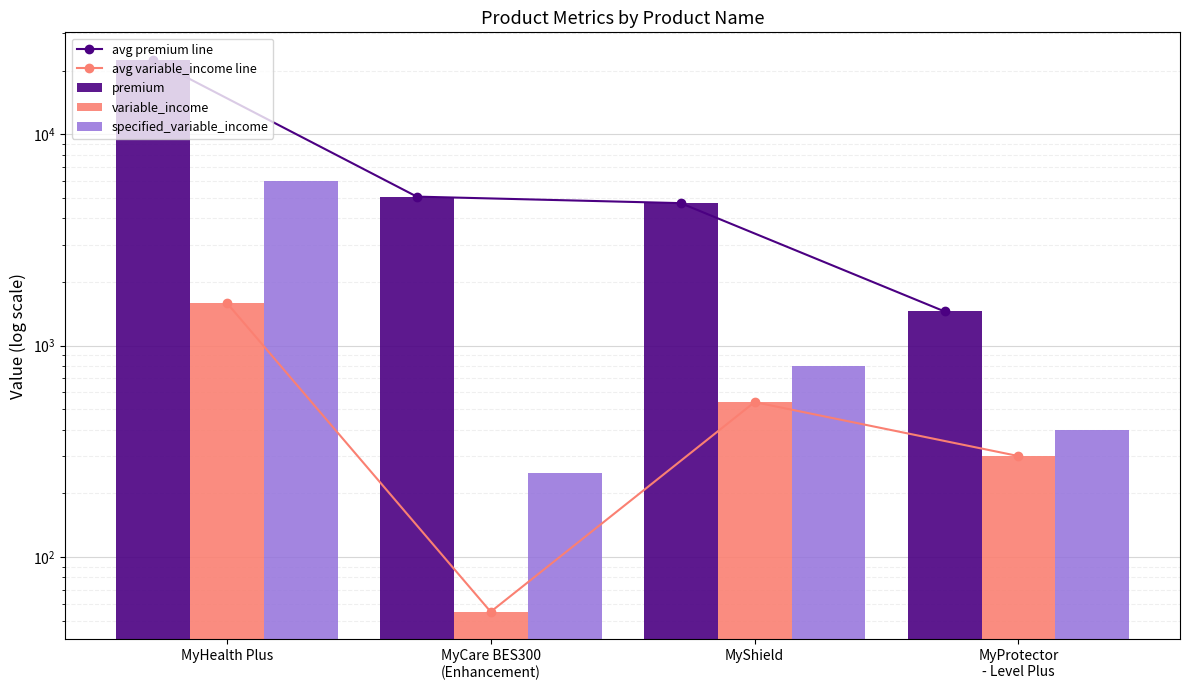

Reading right to left, what are all the values shown in this chart?

avg premium line: 1450.0	4718.7	5066.0	22457.2
avg variable_income line: 300.0	540.0	55.0	1592.0
premium: 1450.0	4718.7	5066.0	22457.2
variable_income: 300.0	540.0	55.0	1592.0
specified_variable_income: 400.0	800.0	250.0	5987.0